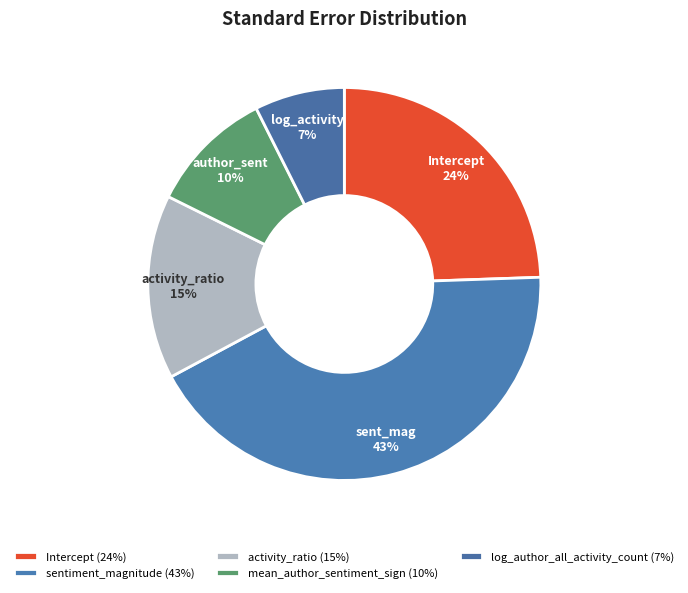

What percentage is the activity_ratio slice, to the nearest percent?

15%